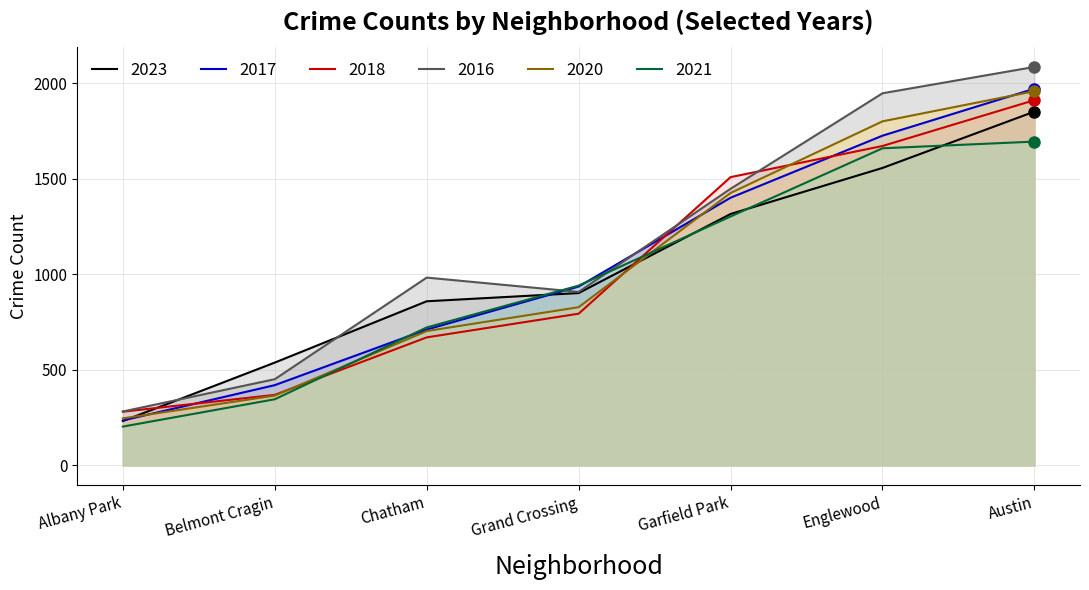

How many data points in 2018 are less than 794?

3